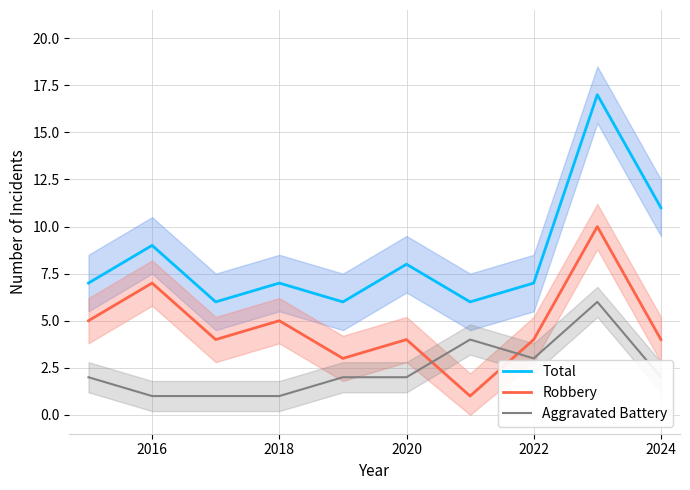

What is the lowest value of the Total series?

6